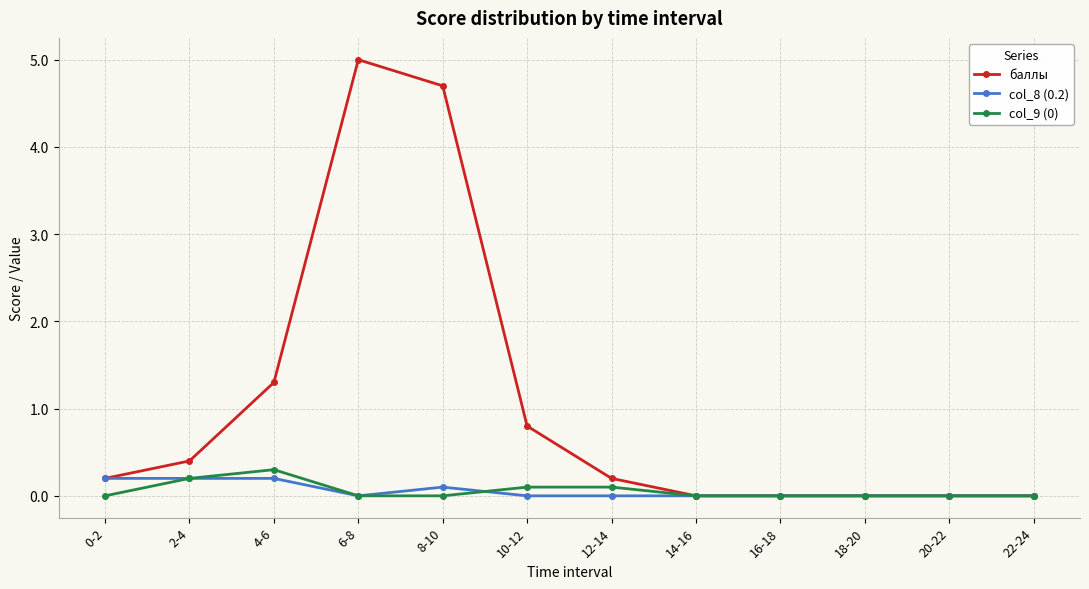

The col_8 (0.2) series shows 0.0 at 14-16. True or false?

True